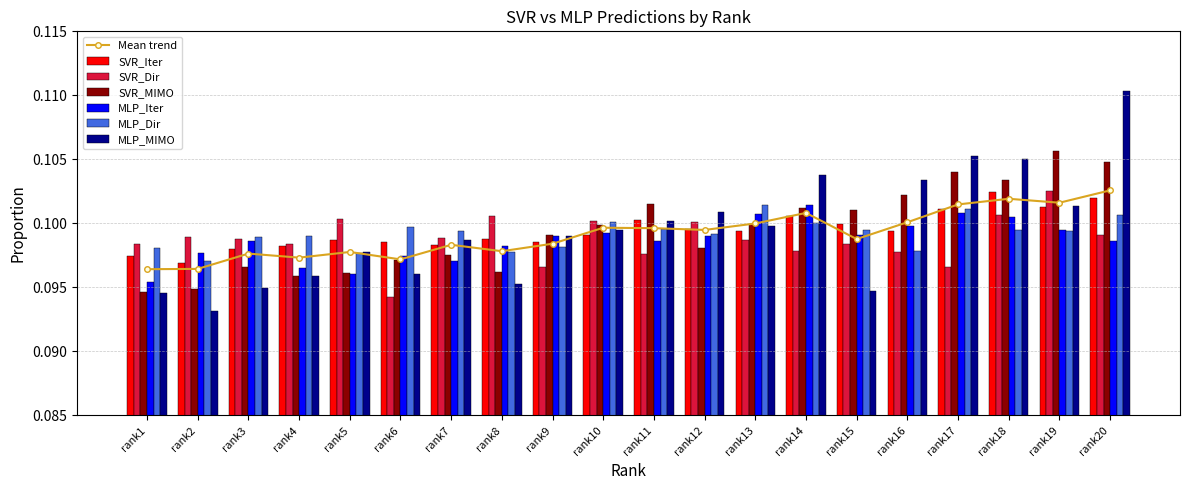

Which label corresponds to the smallest value in the chart?

rank2